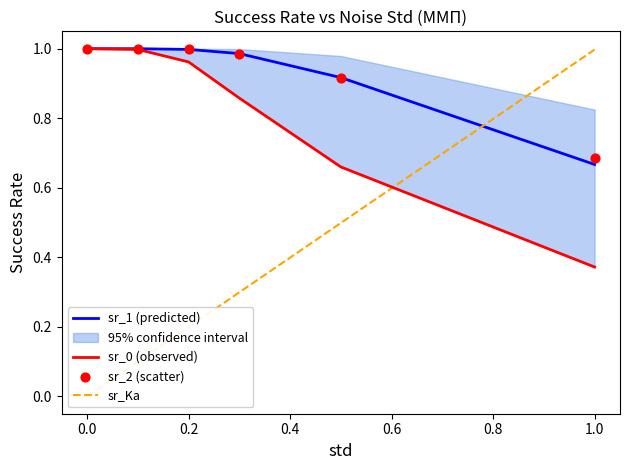

At how many categories does at least one series exceed 0?

6